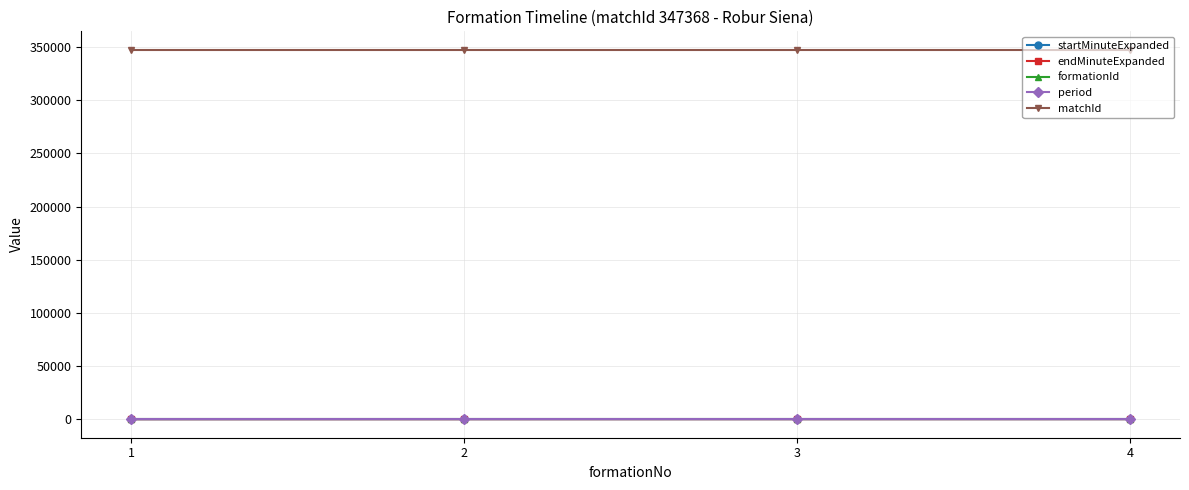

Which series has the largest total across all categories?

matchId